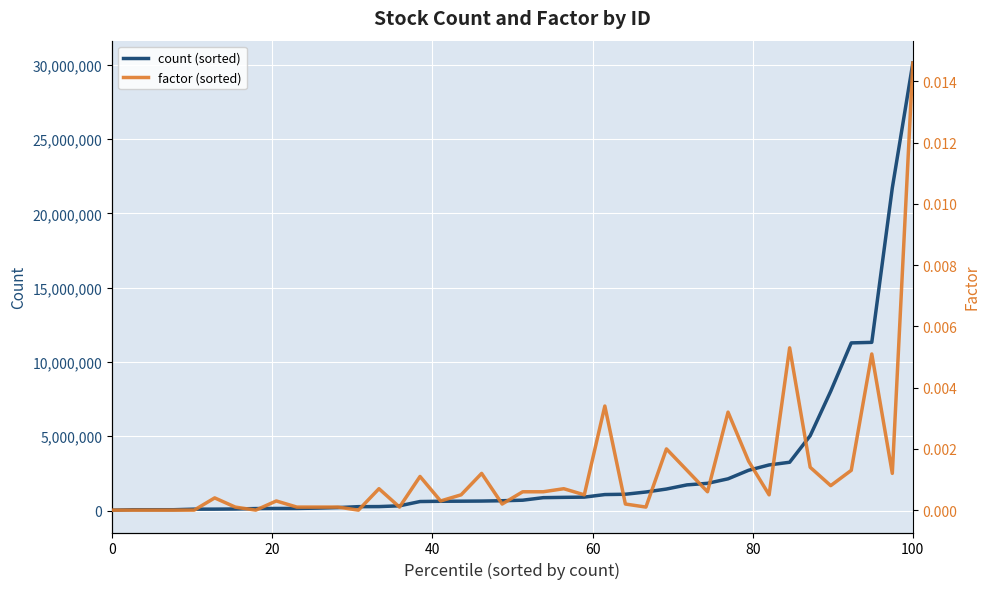

How many interior local valleys does the factor (sorted) series have?

11